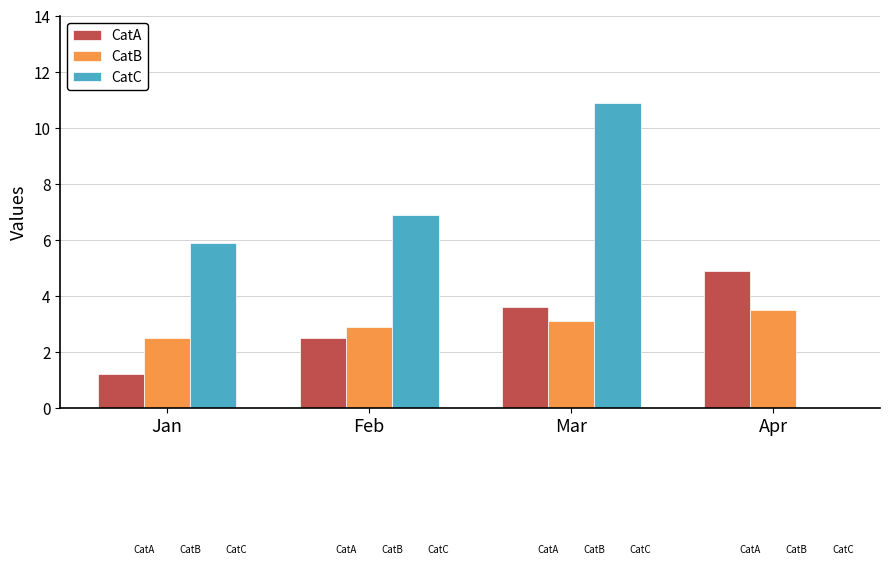

How many data points in CatB are above 3?

2